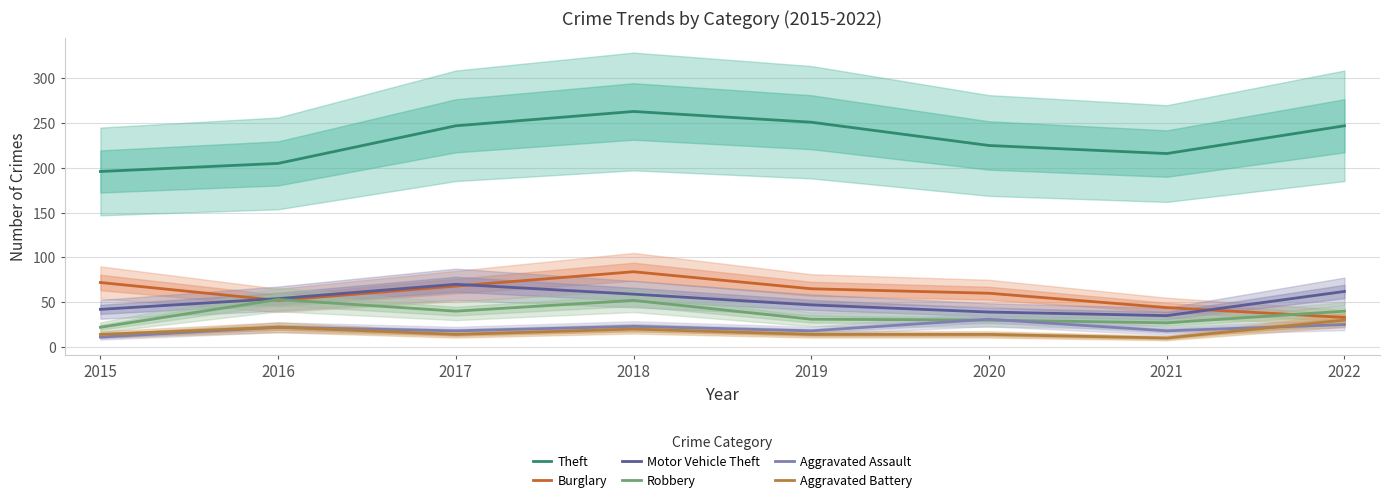

At which label is Robbery closest to 37?

2017